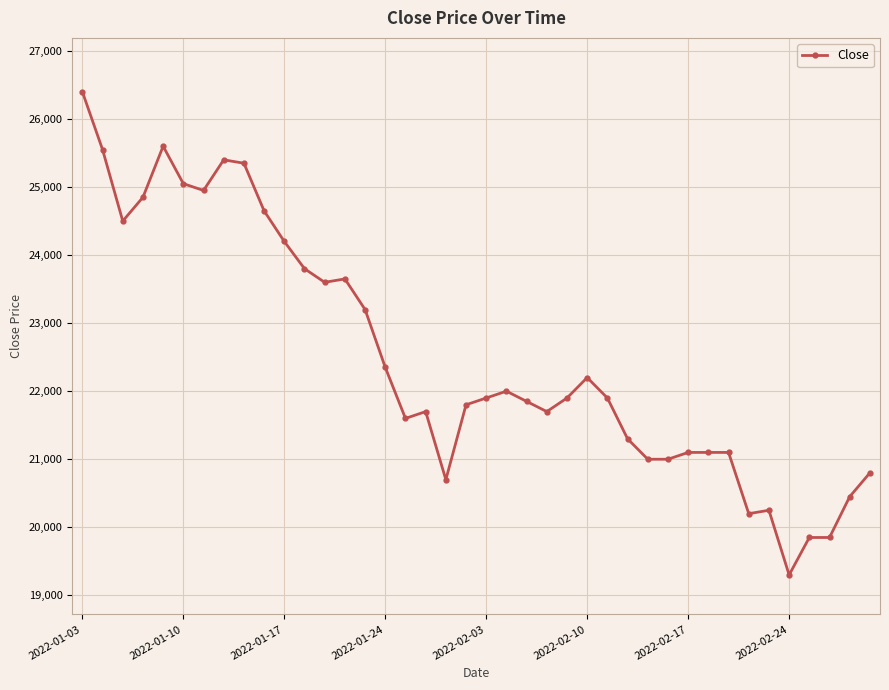

How many lines are shown in the chart?

1